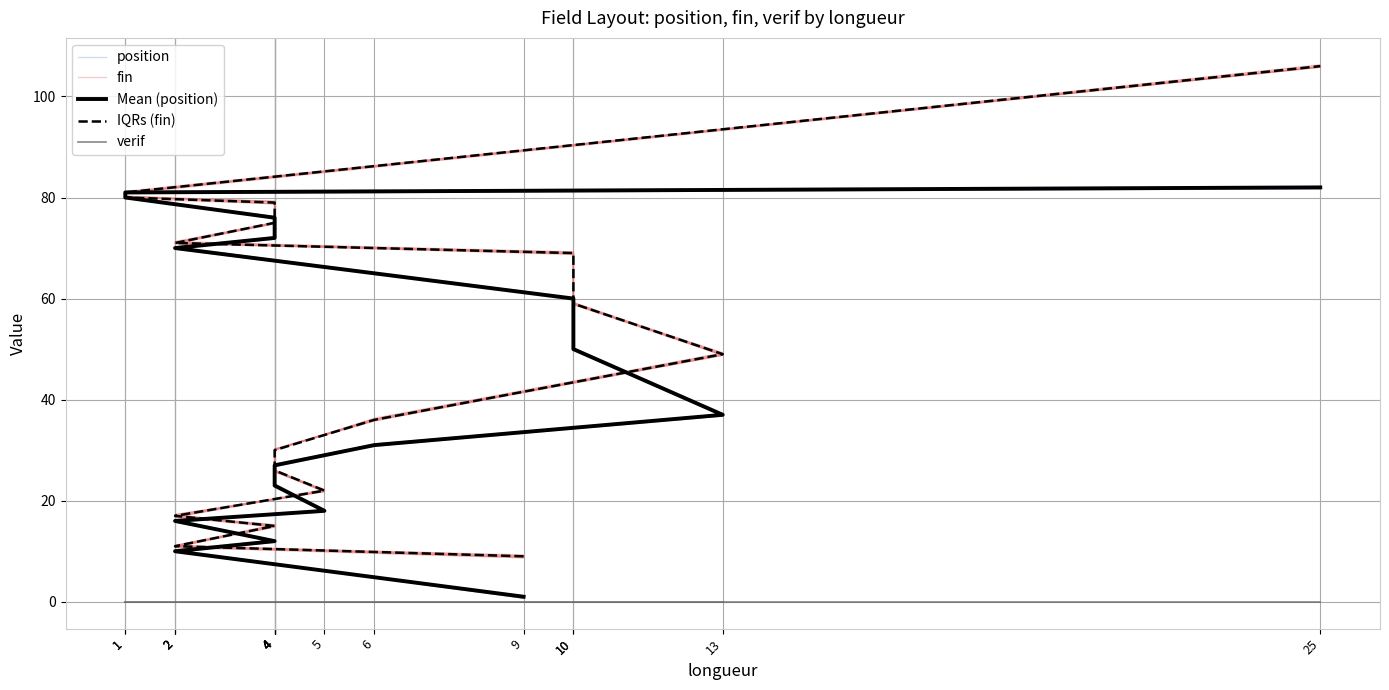

What is the difference between the fin values at 1 and 2?

70.2